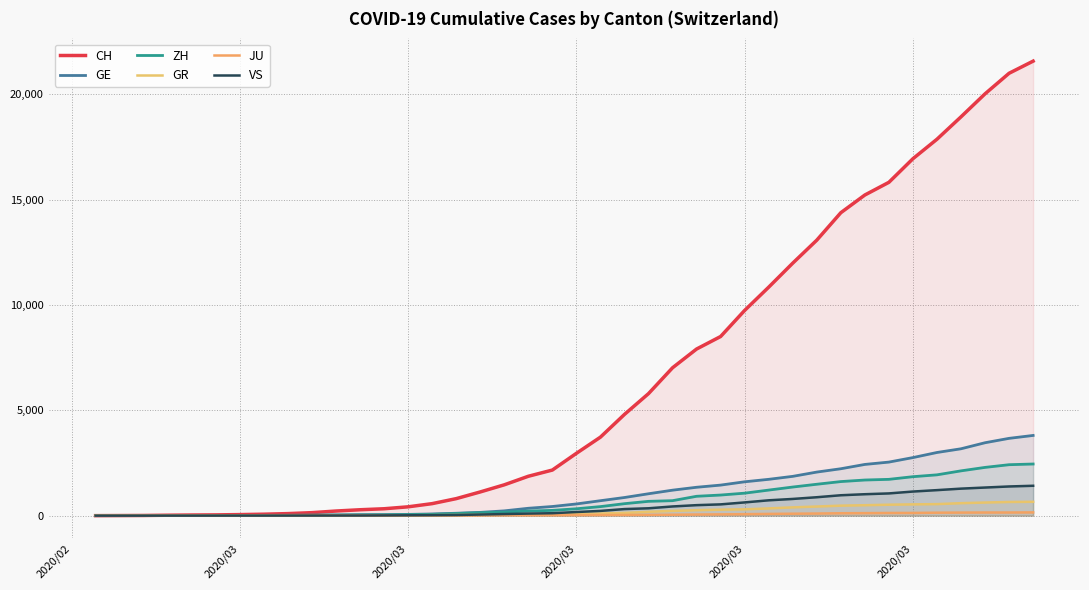

Does the chart have visible grid lines?

Yes